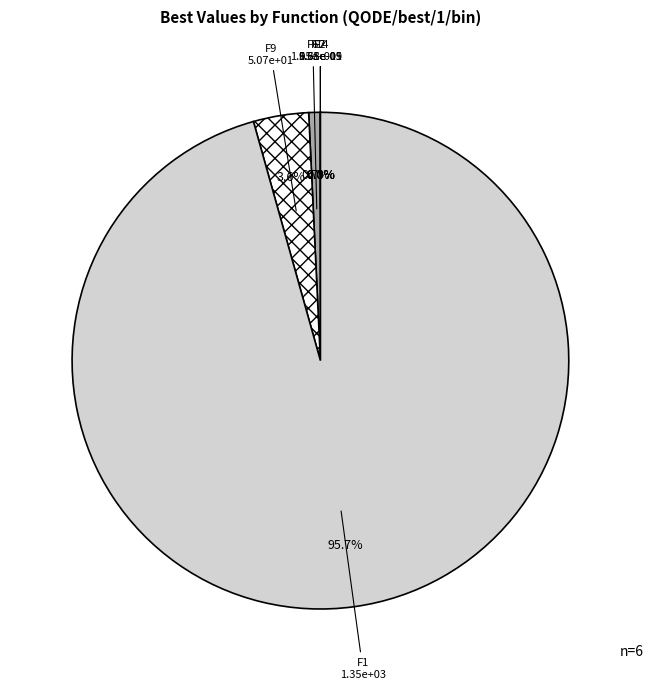

What is the largest slice in the pie chart?

F1